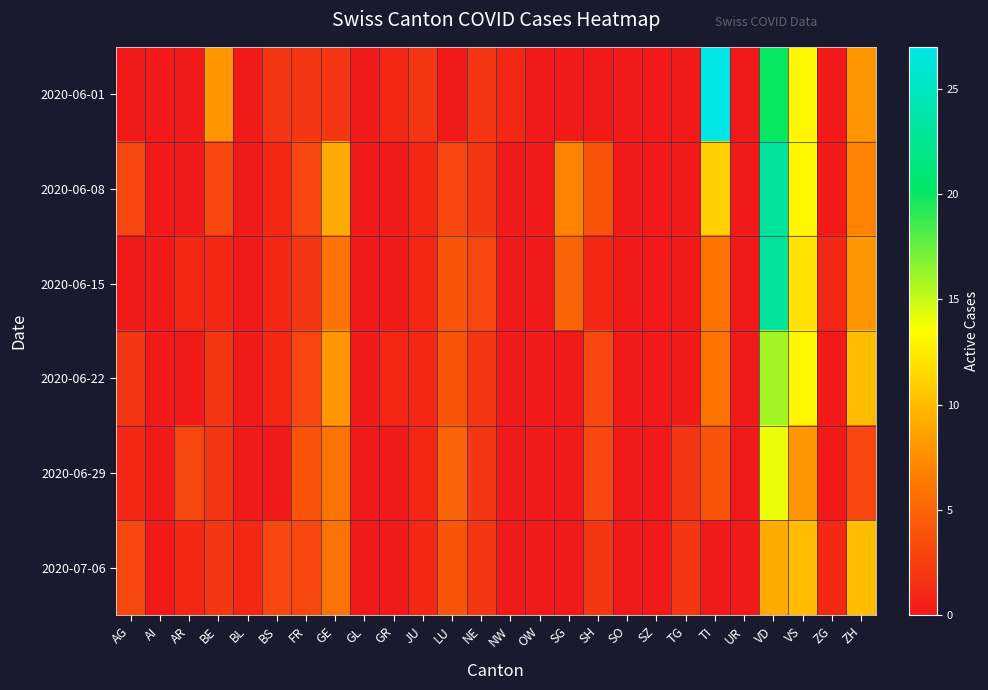

Which series has the largest total across all categories?

2020-06-08